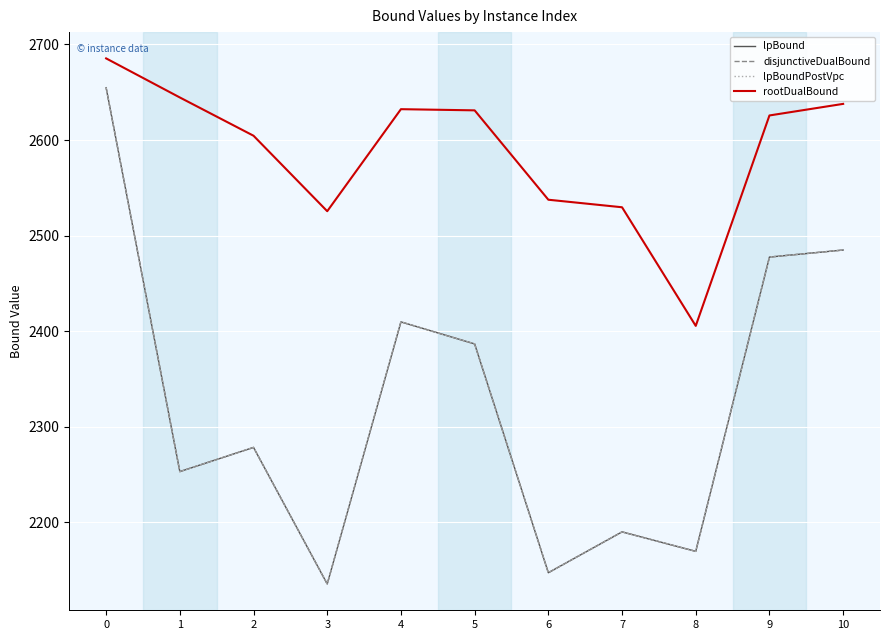

Does the chart display data point markers on the line(s)?

No